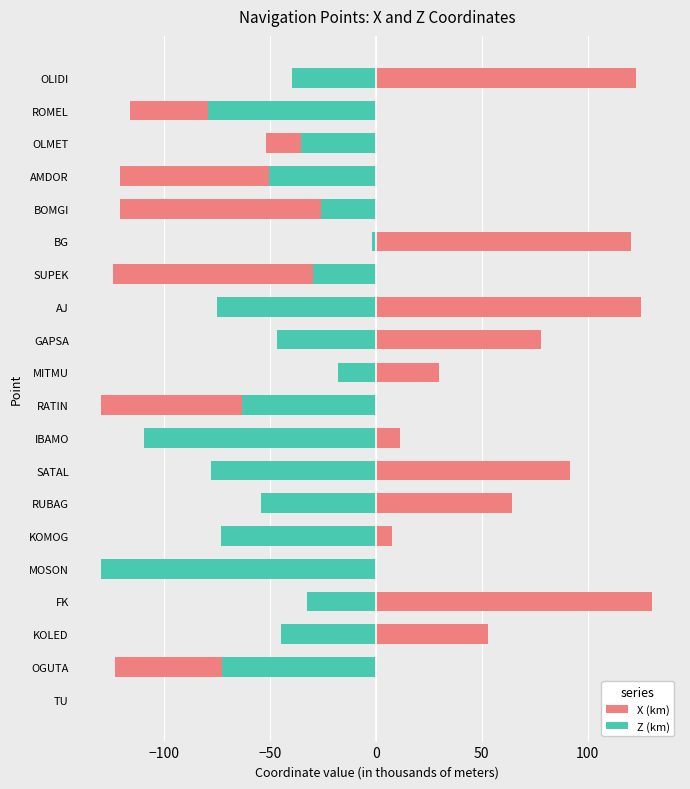

Between IBAMO and SUPEK, which series saw the biggest shift?

X (km)